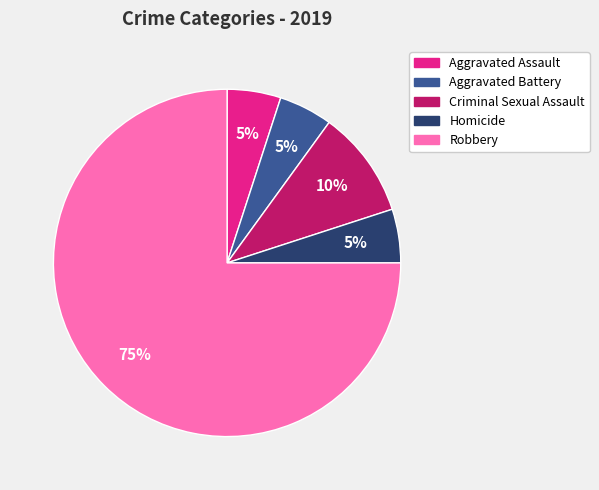

Approximately how many times larger is the value at Aggravated Battery compared to Criminal Sexual Assault?

0.5